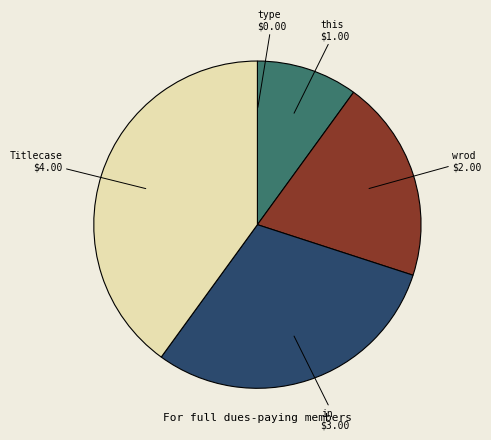

Is there a majority slice in this chart?

No